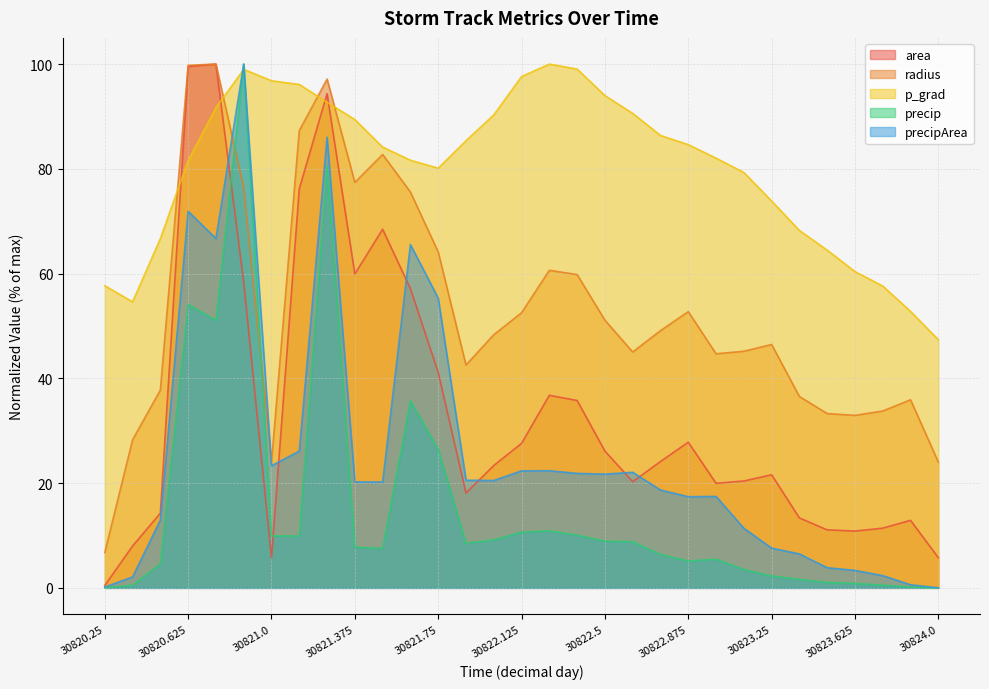

Does the chart have visible grid lines?

Yes